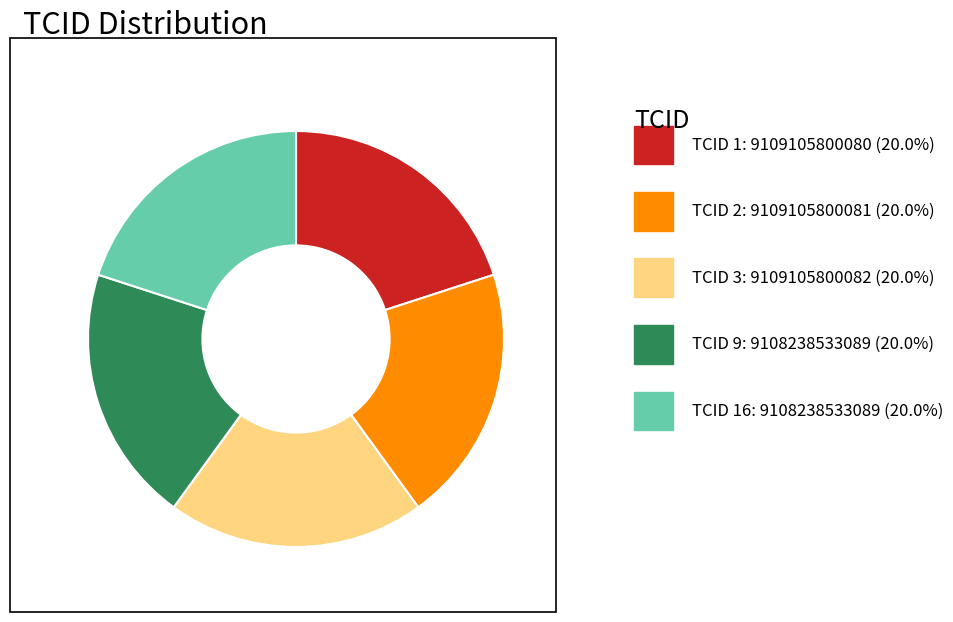

Does any single category account for the majority?

No